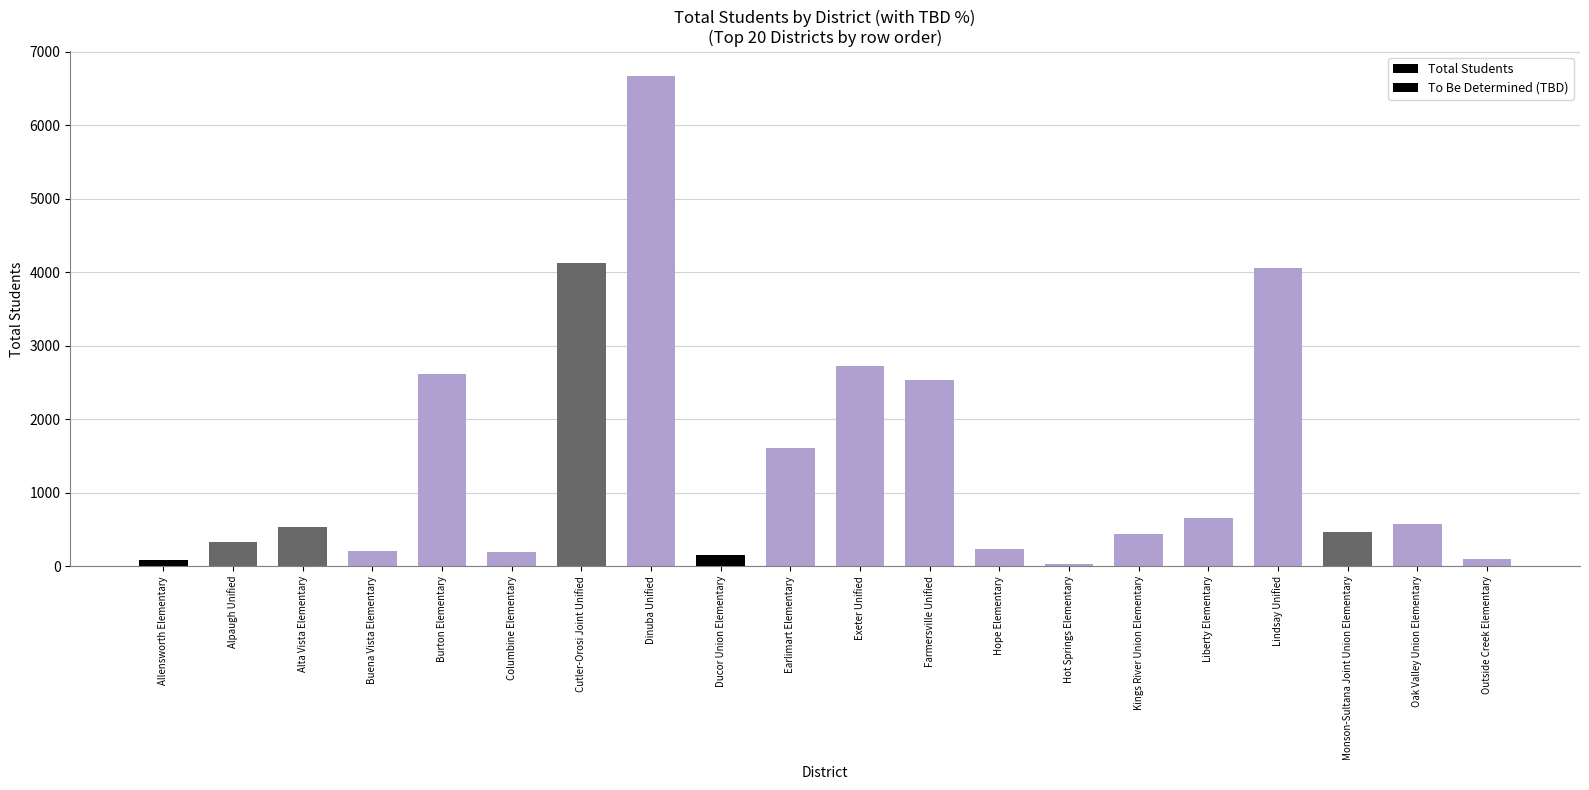

How many data points in To Be Determined (TBD) are above 0?

5